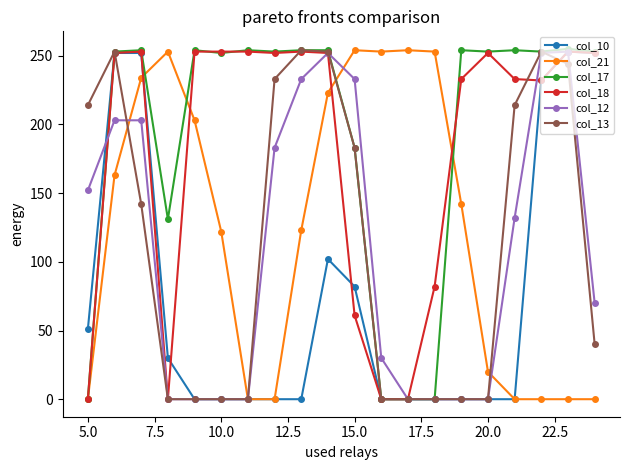

True or false: col_18 has more than 1 points higher than both neighbors.

True